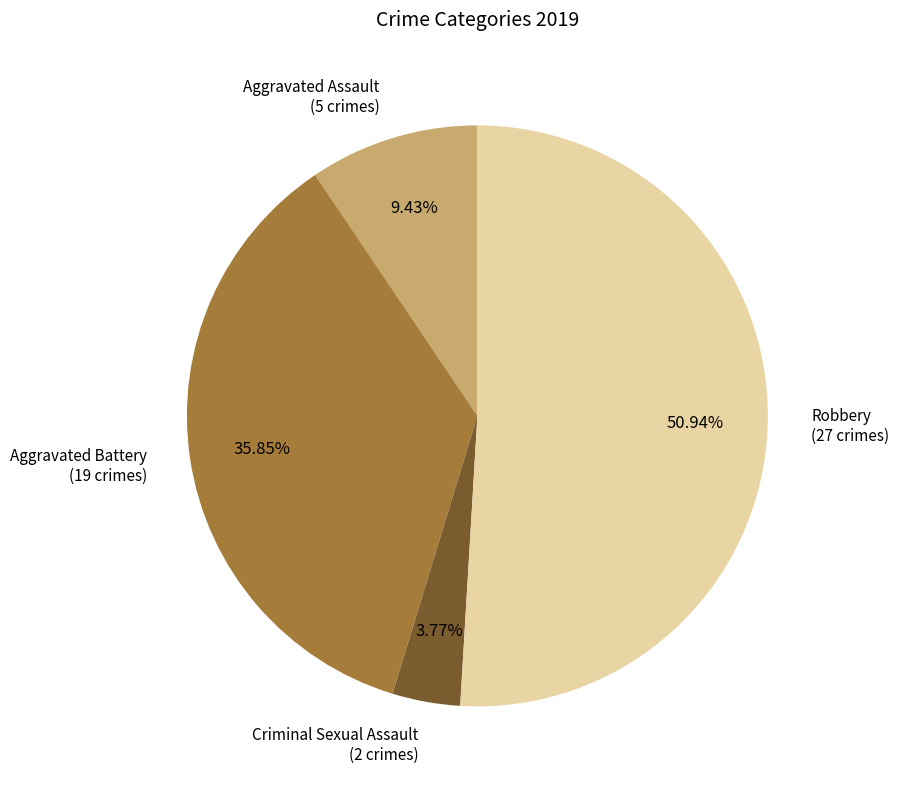

Is there a majority slice in this chart?

Yes